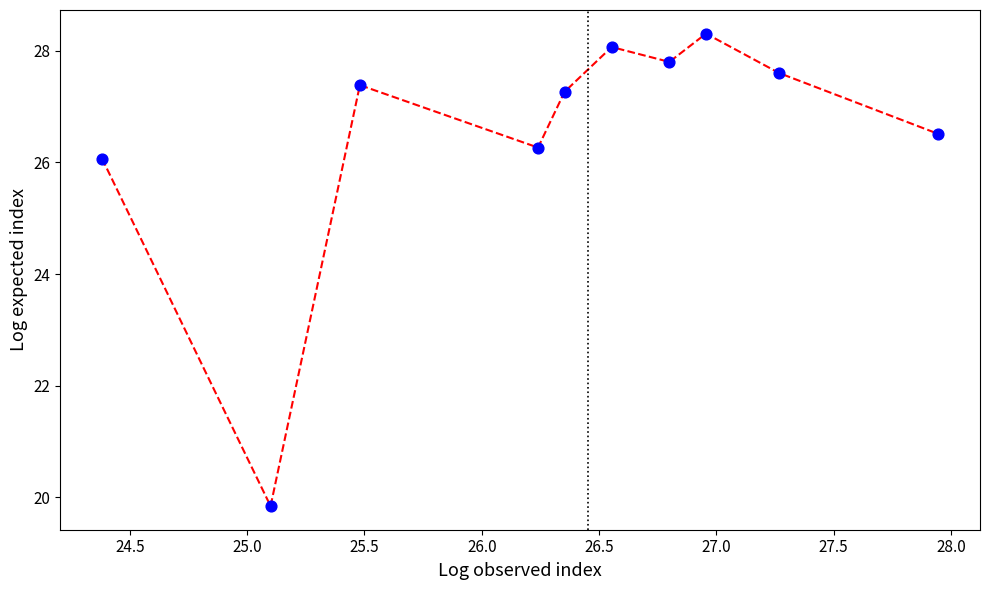

What is the difference between the maximum and minimum values?

8.5